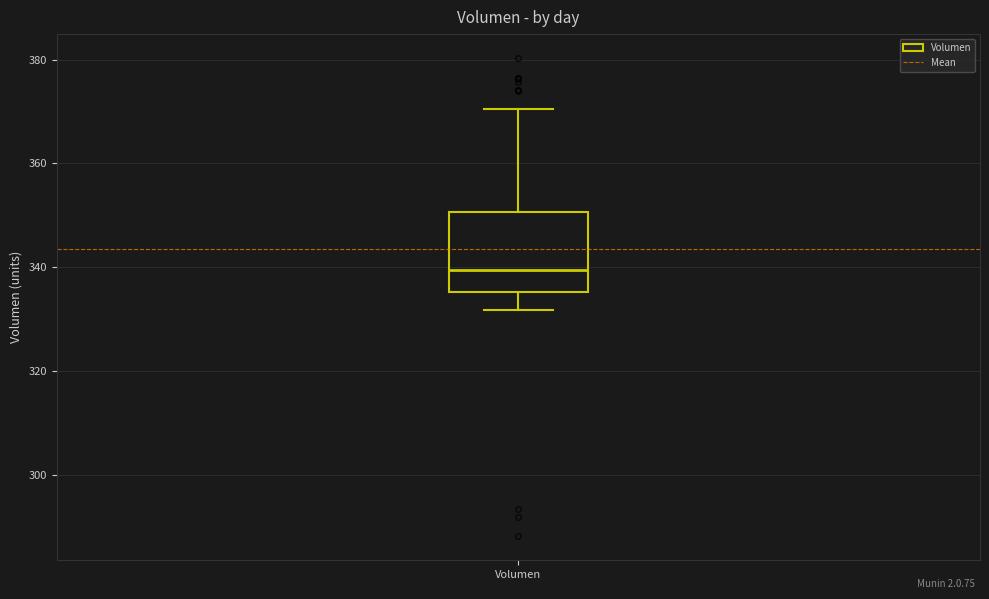

Transcribe this box plot: give where the median line is, the range the box spans, and where the two whiskers end, as read against the y-axis. The values are not printed on the chart, so give them approximately, as read against the axis.

median 340, box 336 to 350, whiskers 332 to 370